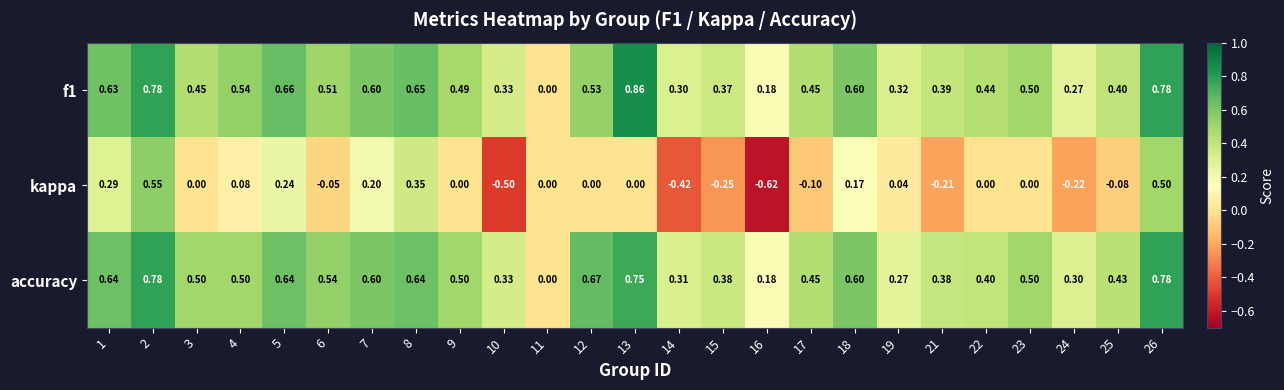

Which series has the widest spread of values?

kappa